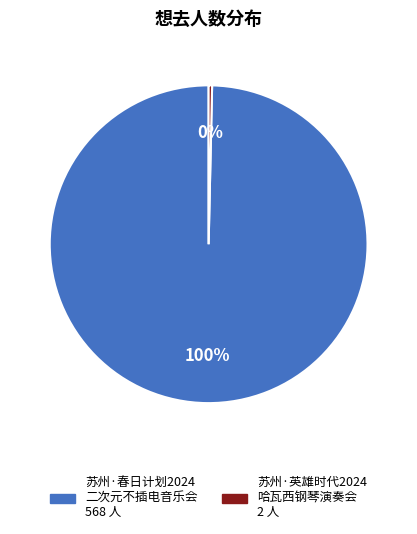

How many slices are in this pie chart?

2